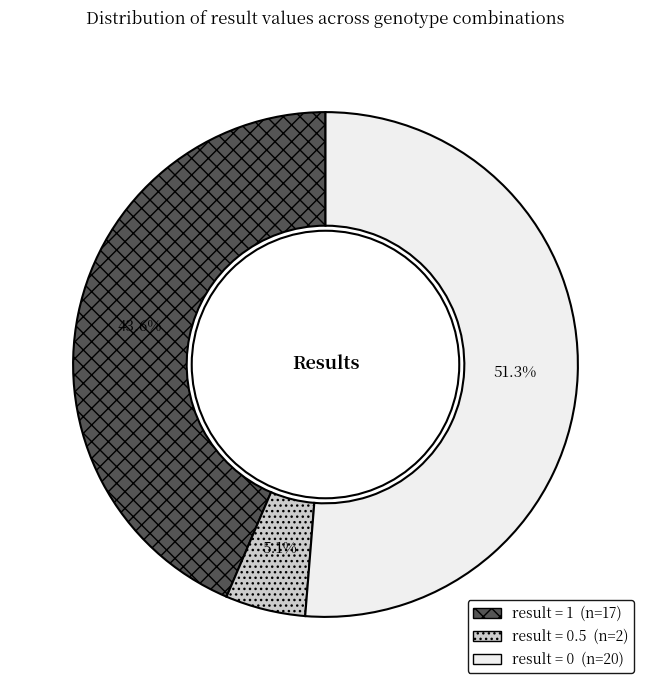

Is there any slice that represents more than half of the pie?

Yes